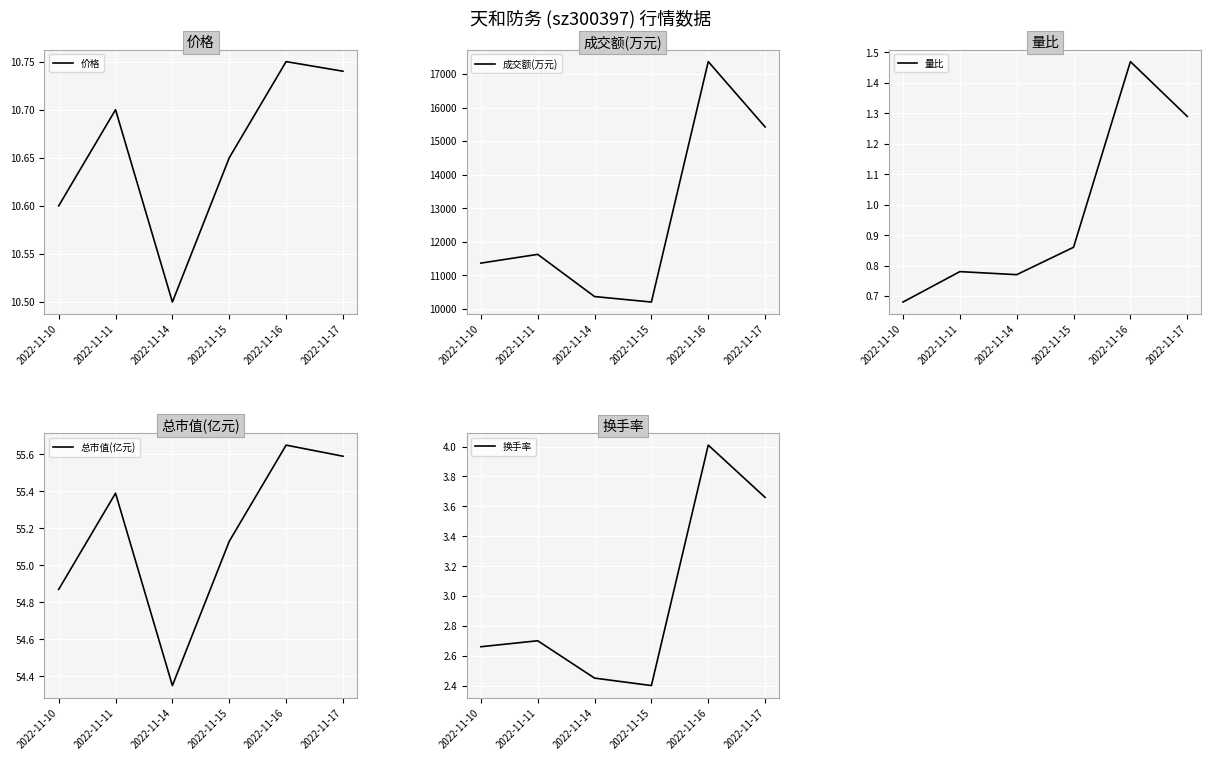

How many series are shown in this chart?

5